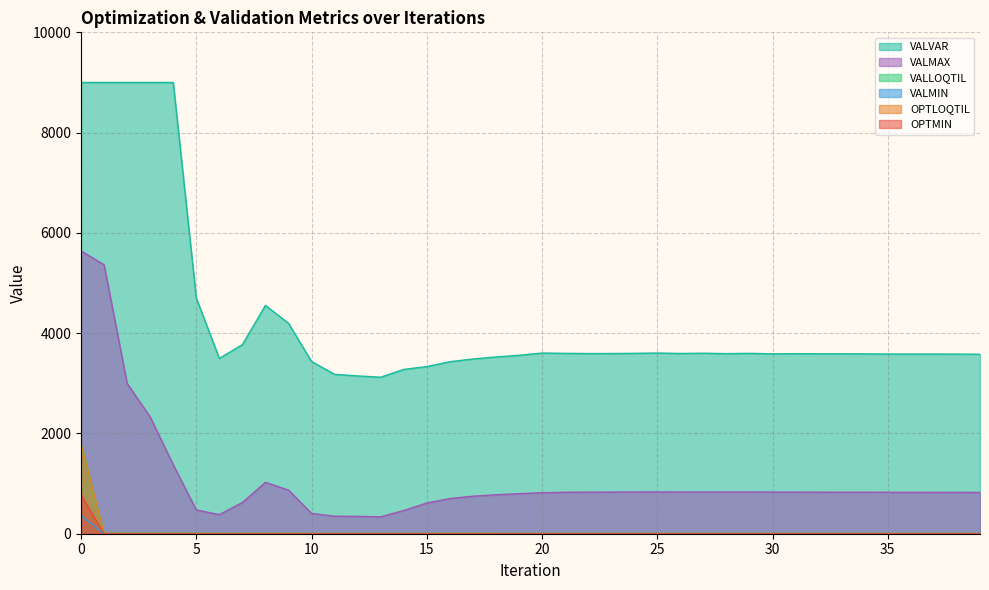

At which category does OPTMIN reach its first local peak?

2